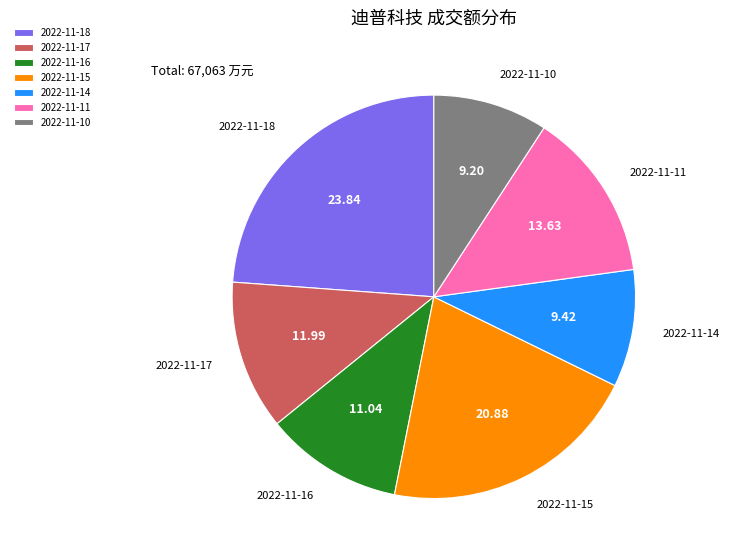

Between 2022-11-17 and 2022-11-16, which is larger?

2022-11-17